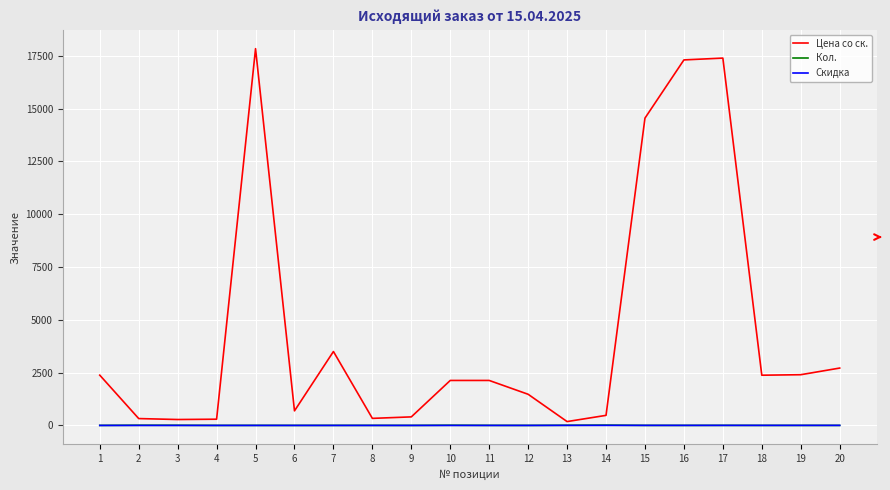

True or false: Цена со ск. has a value of 690.0 at 6.

True